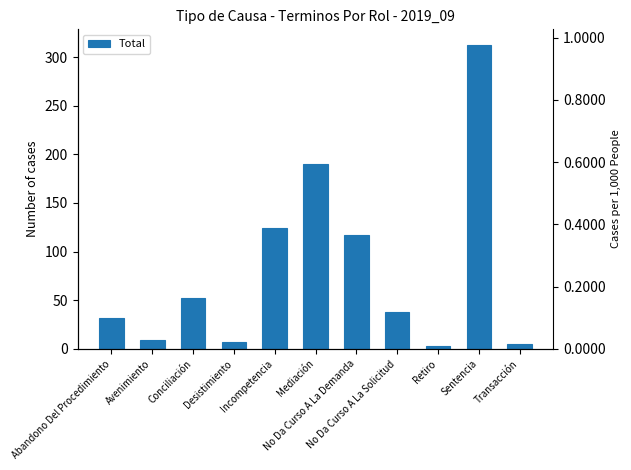

List the labels in order of value, smallest first.

Retiro, Transacción, Desistimiento, Avenimiento, Abandono Del Procedimiento, No Da Curso A La Solicitud, Conciliación, No Da Curso A La Demanda, Incompetencia, Mediación, Sentencia